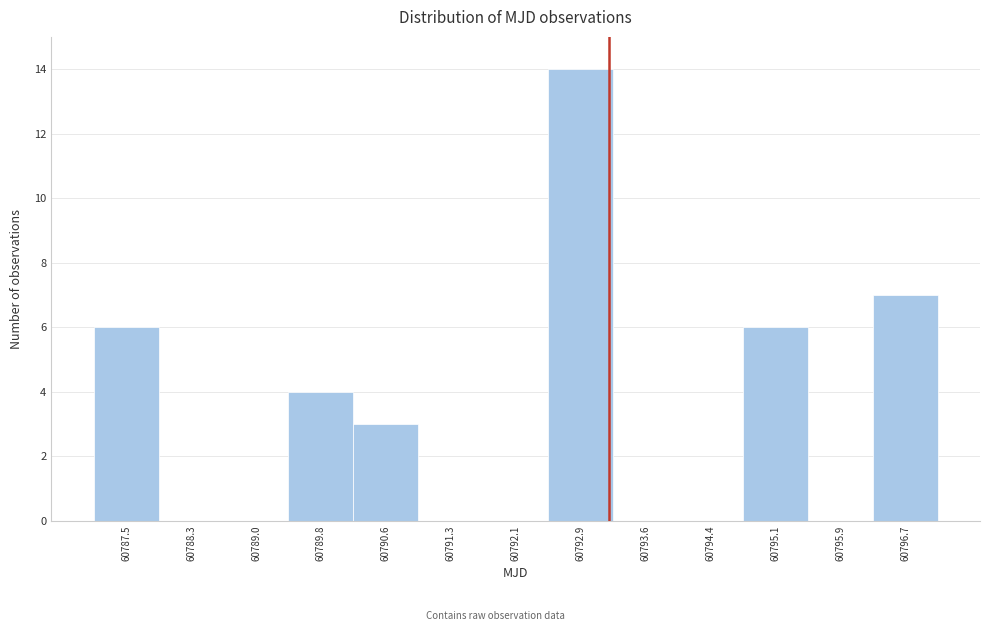

Reading left to right, transcribe this chart: for each bar, give the range it covers on the x-axis and its height. Neither the bar edges nor the heights are printed on the chart, so give them approximately, as read against the axes.

60787.1 to 60787.9: 6
60787.9 to 60788.6: 0
60788.6 to 60789.4: 0
60789.4 to 60790.2: 4
60790.2 to 60790.9: 3
60790.9 to 60791.7: 0
60791.7 to 60792.5: 0
60792.5 to 60793.2: 14
60793.2 to 60794.0: 0
60794.0 to 60794.8: 0
60794.8 to 60795.5: 6
60795.5 to 60796.3: 0
60796.3 to 60797.1: 7